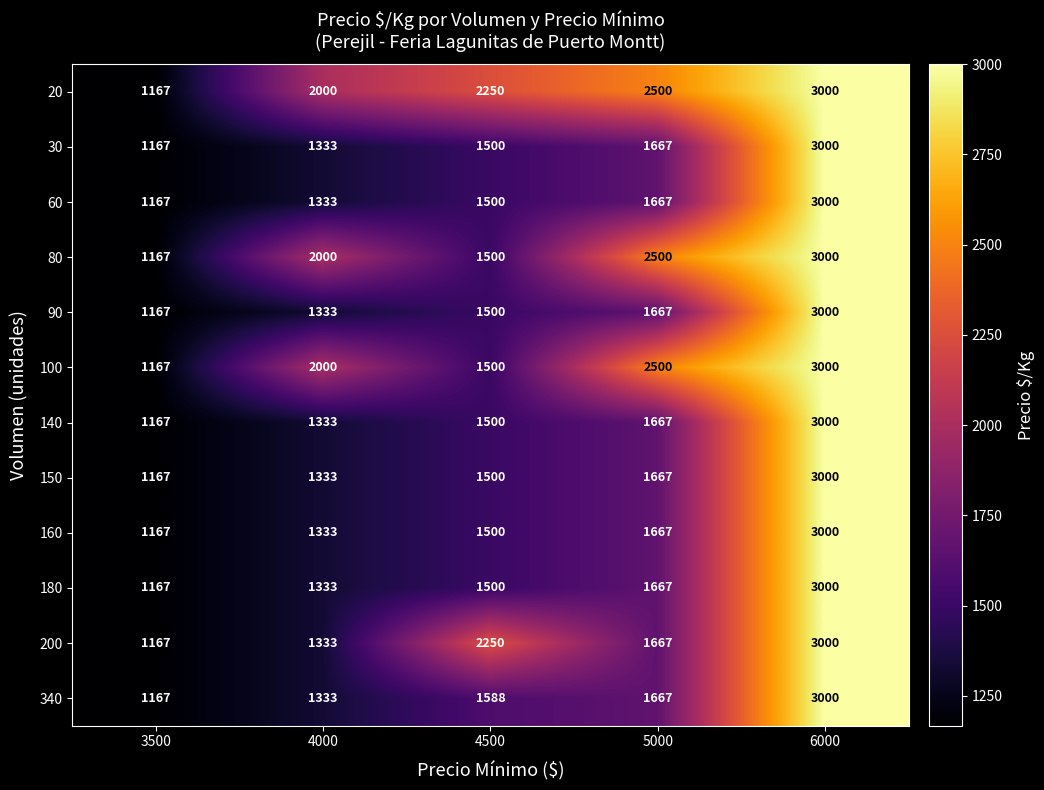

What is the total value across all series at 5000?

22503